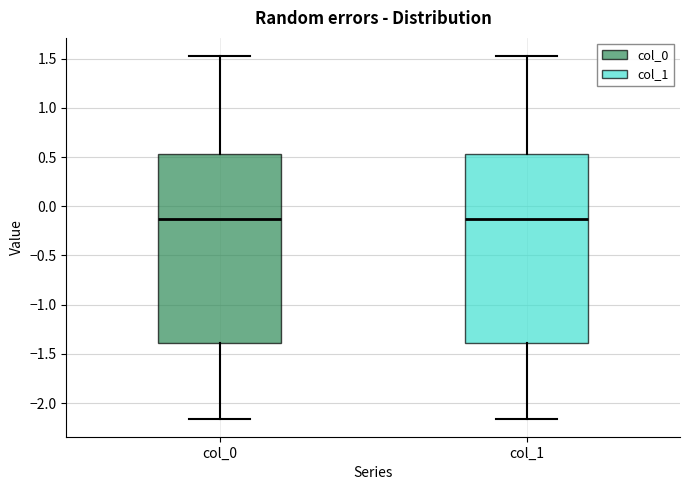

Where is the upper edge of the box for col_0 on the y-axis? The values are not printed on the chart, so give them approximately, as read against the axis.

0.55